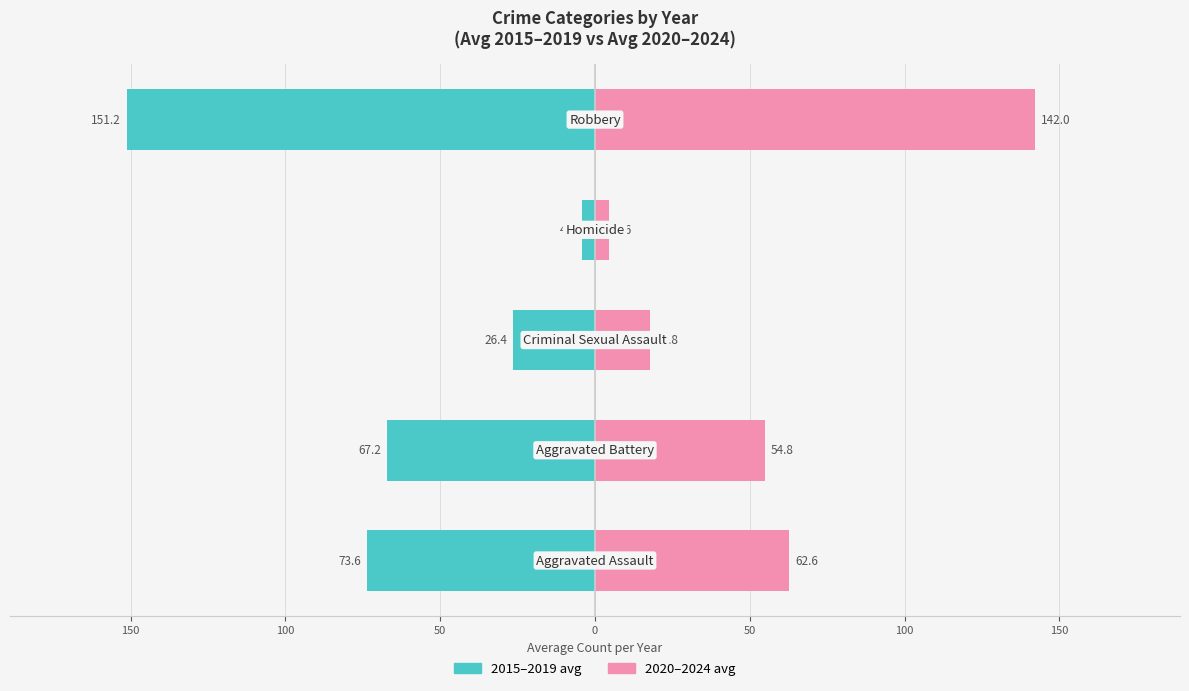

Which series has the largest range (max minus min)?

2015–2019 avg